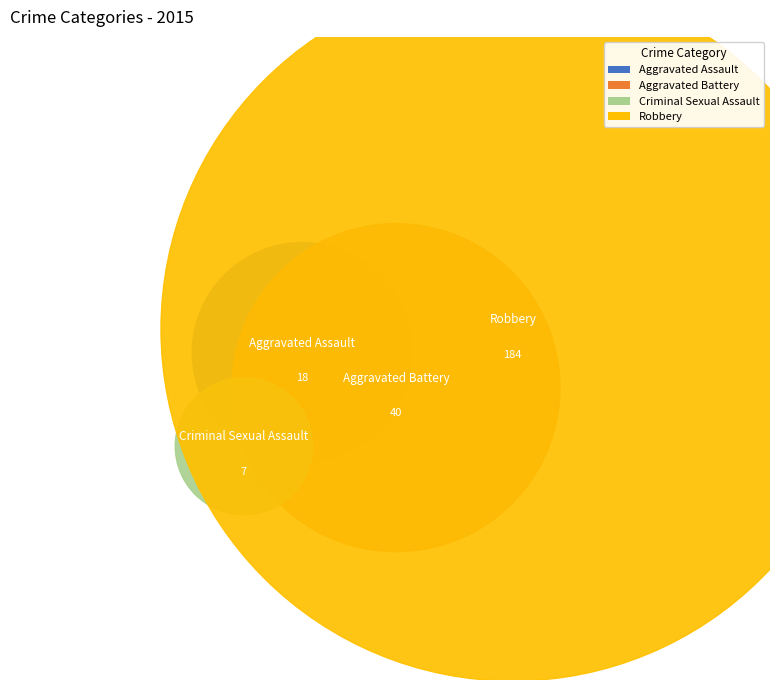

Count the number of slices in the pie.

4